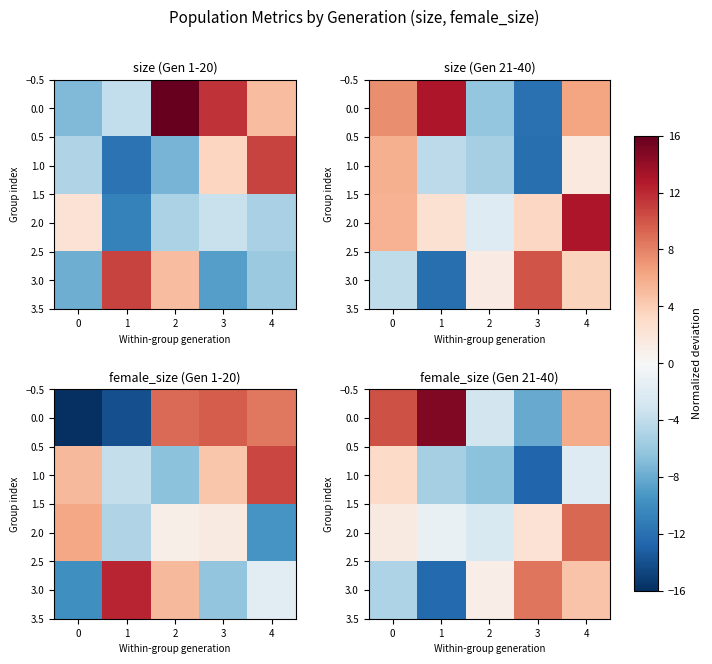

Is the value of 3.0 at 4 greater than the value of 0.0 at 4?

No